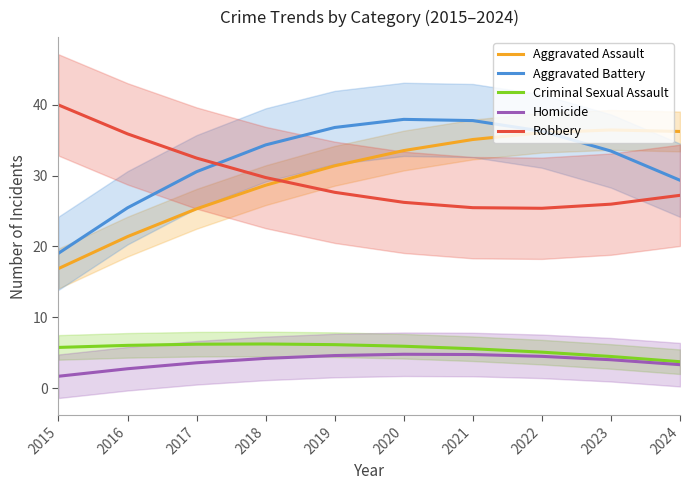

What is the difference between the Criminal Sexual Assault values at 2016 and 2018?

0.2